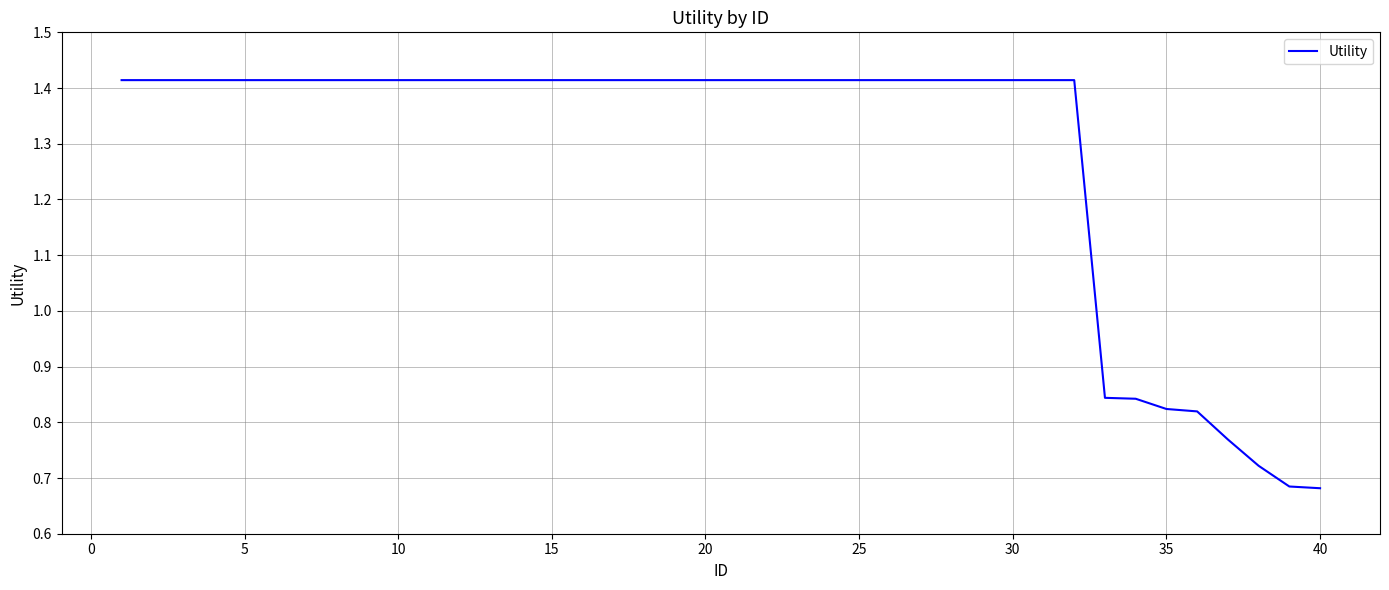

Does the chart display data point markers on the line(s)?

No